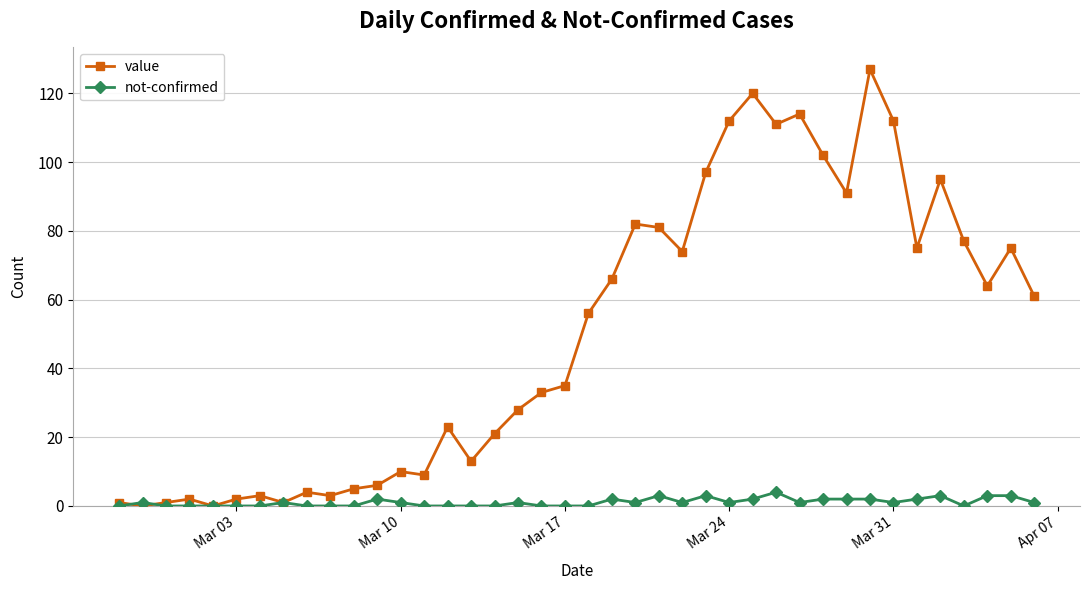

What is the maximum value for not-confirmed?

4